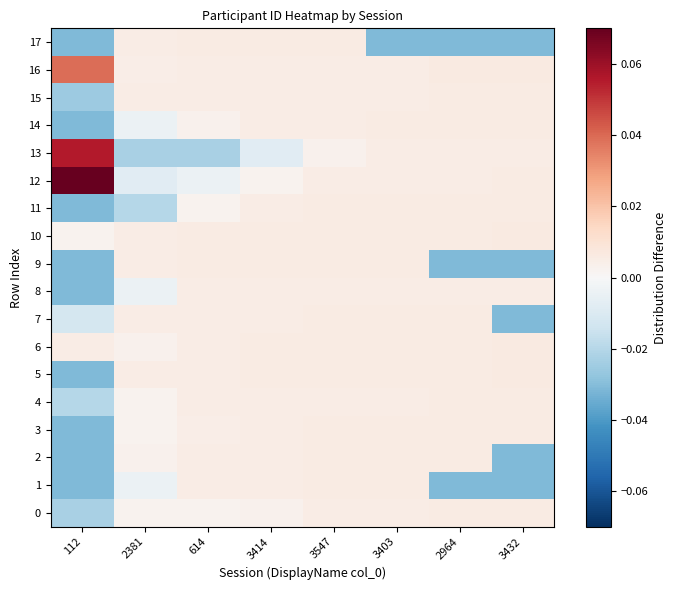

What is the greatest value displayed?

0.1